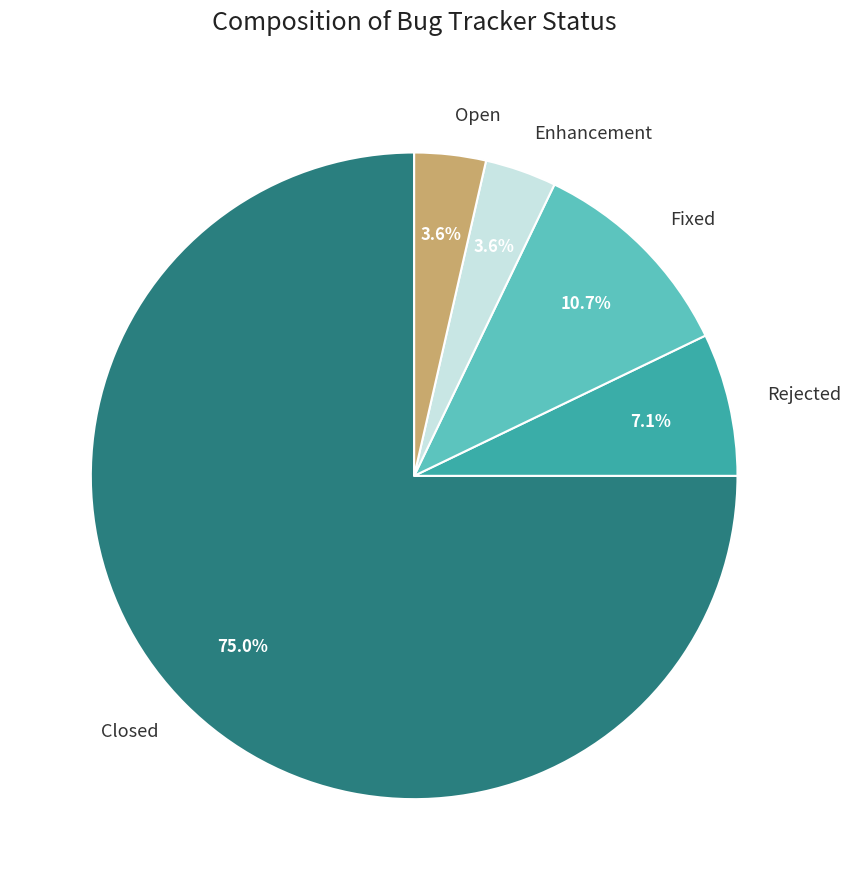

How many slices are in this pie chart?

5